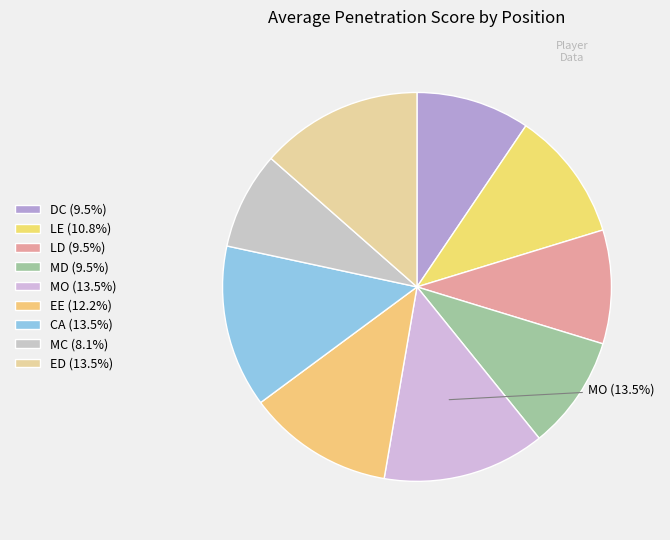

Does any single category account for the majority?

No